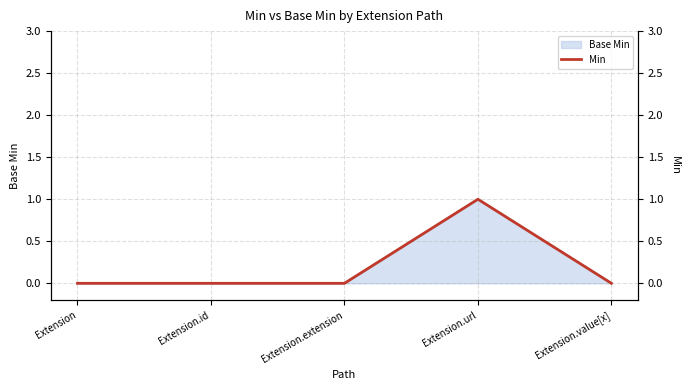

What is the difference between the maximum and second lowest values?

1